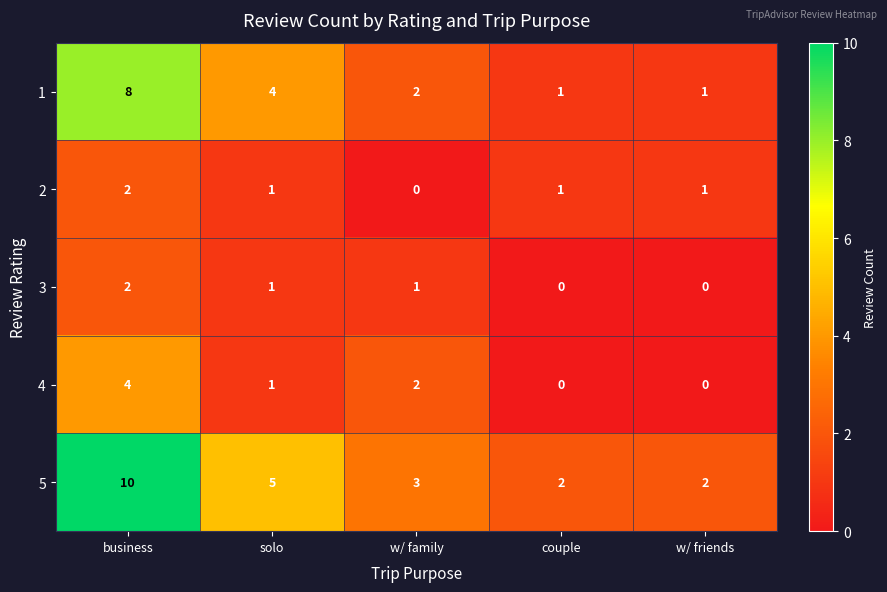

What is the sum of the 4 values at business and w/ family?

6